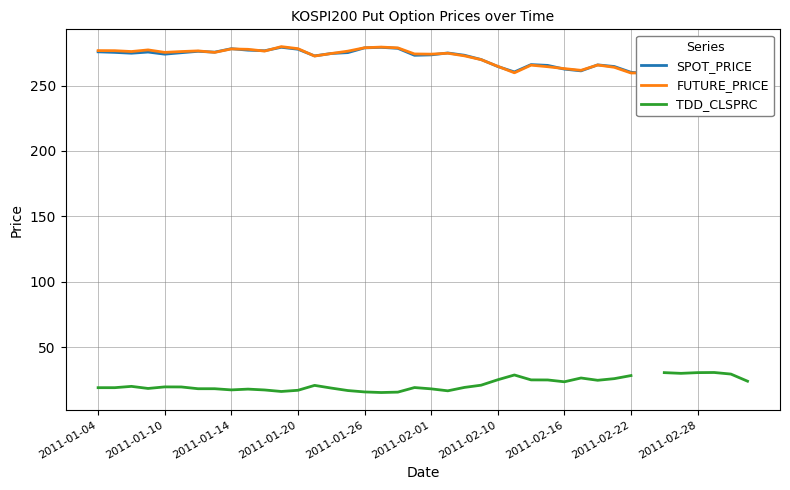

Is it true that SPOT_PRICE equals 279.2 at 11?

True